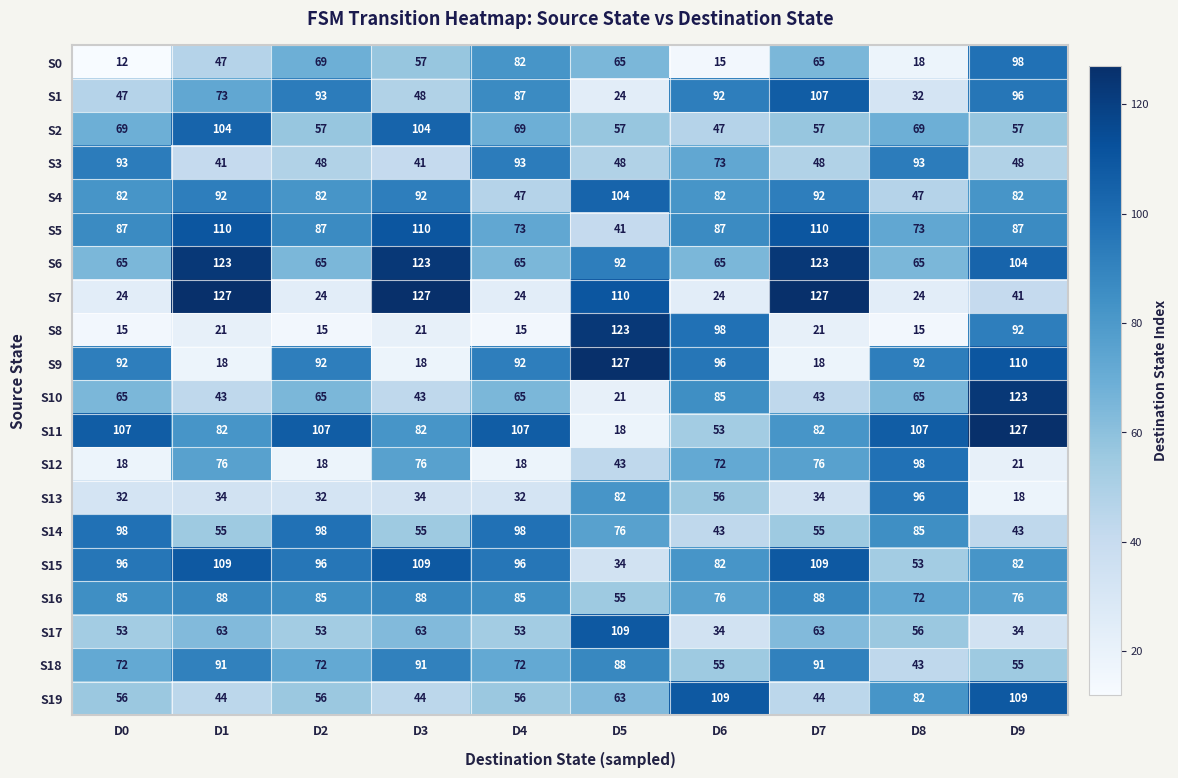

How many categories are shown in the chart?

10